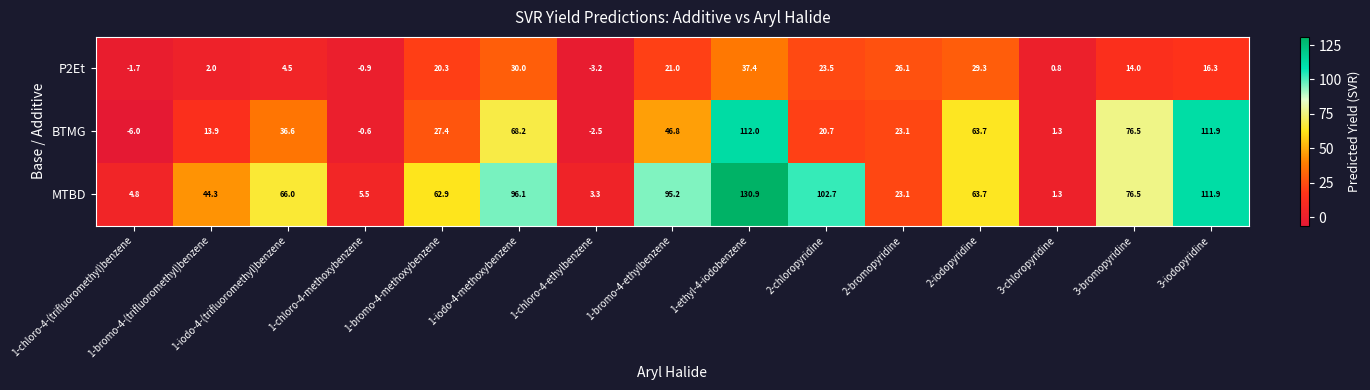

Read the MTBD value at 1-iodo-4-methoxybenzene.

96.1